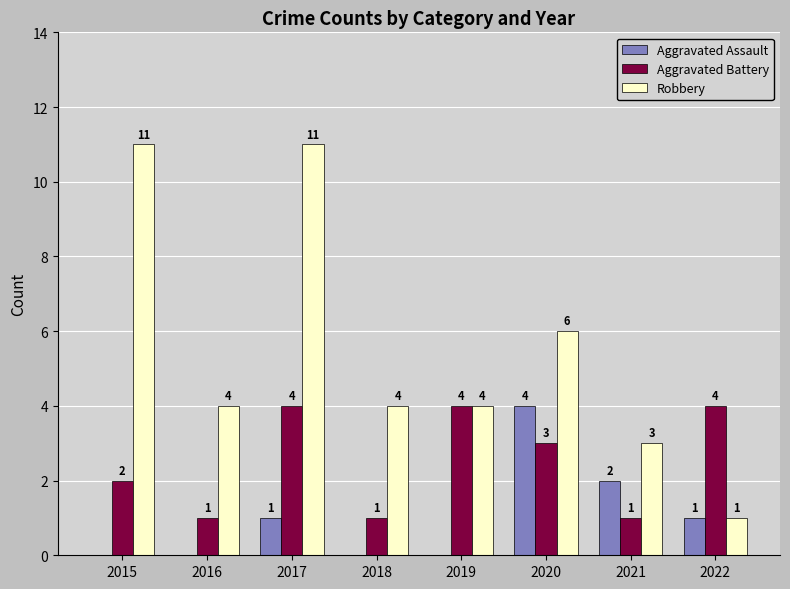

Which series has the largest total across all categories?

Robbery